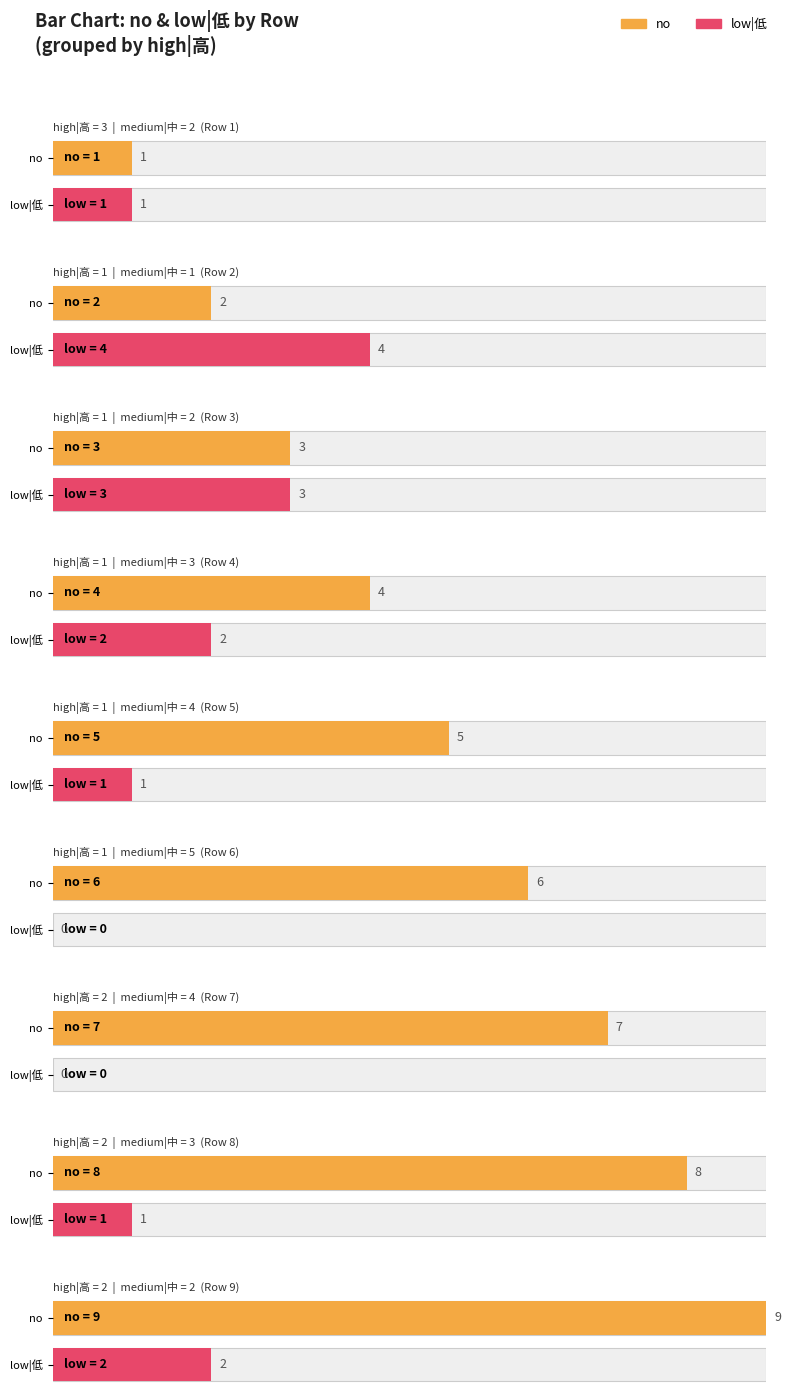

Between 8 and 7, which is larger?

8